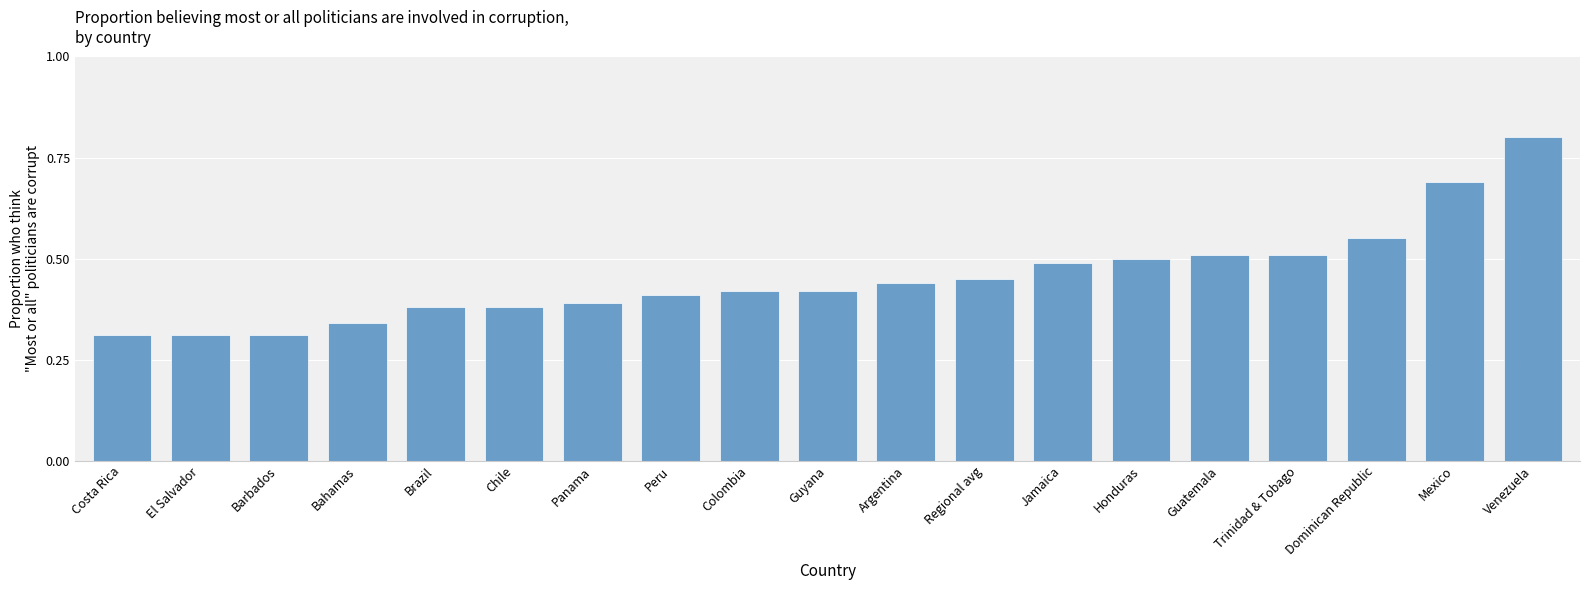

Are the bars grouped side by side (vs. stacked)?

No